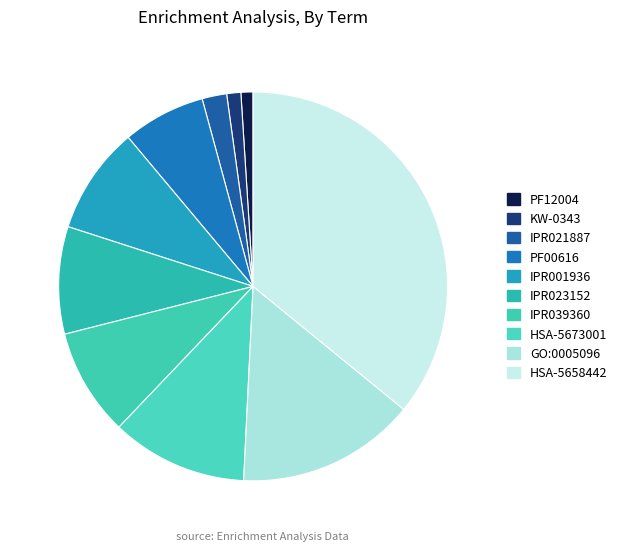

Count the number of slices in the pie.

10